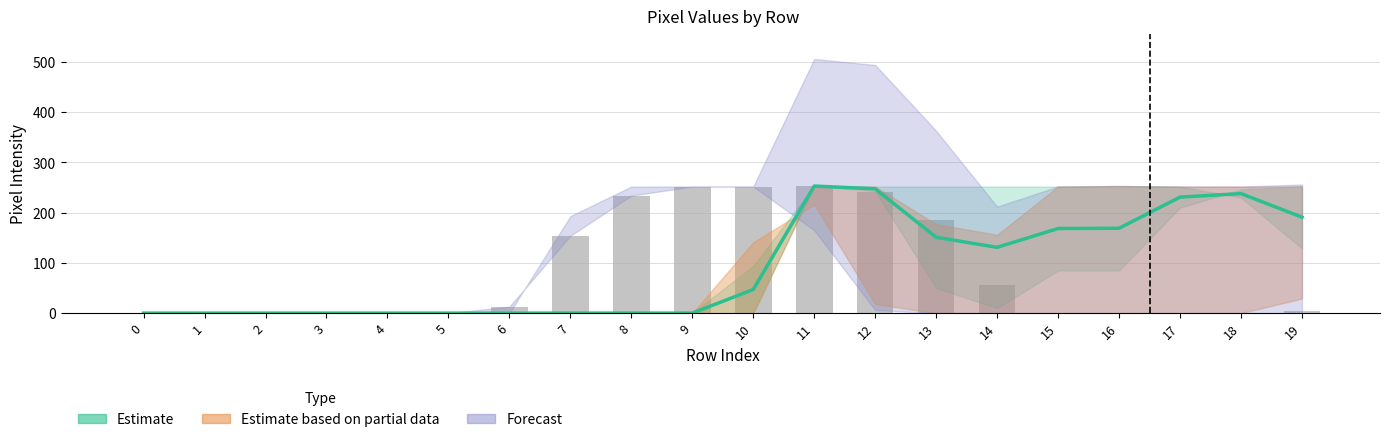

True or false: col_7 has a value of 252.0 at 9.

True